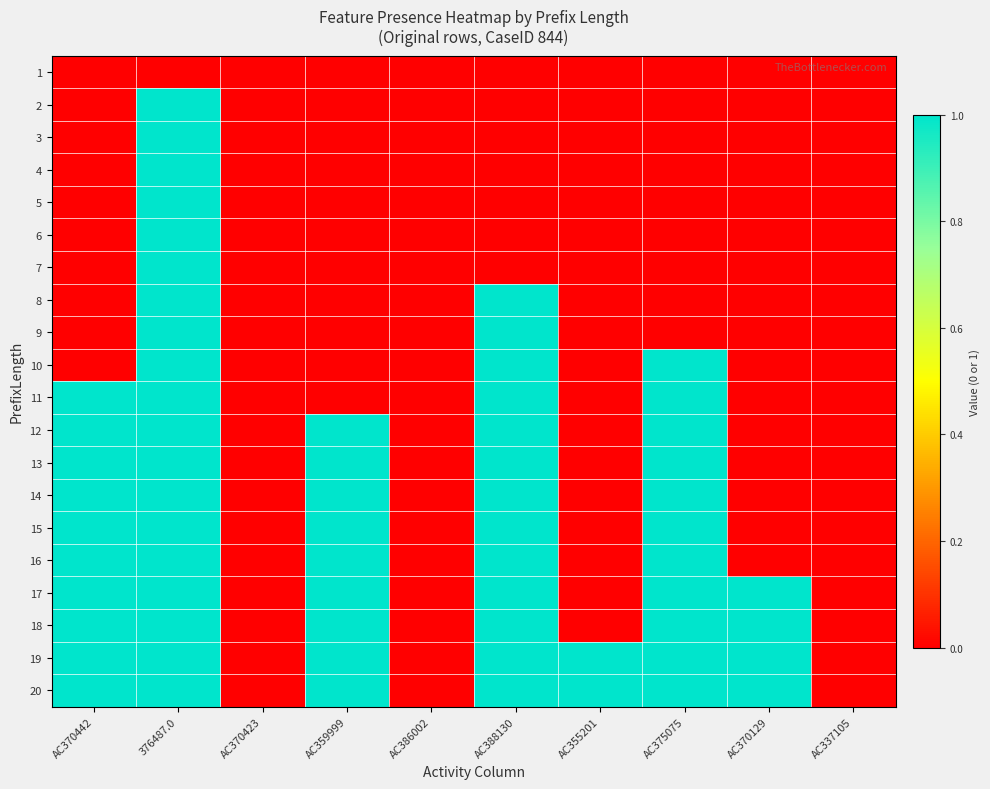

Rank the series at AC375075 from highest to lowest value.

10, 11, 12, 13, 14, 15, 16, 17, 18, 19, 20, 1, 2, 3, 4, 5, 6, 7, 8, 9